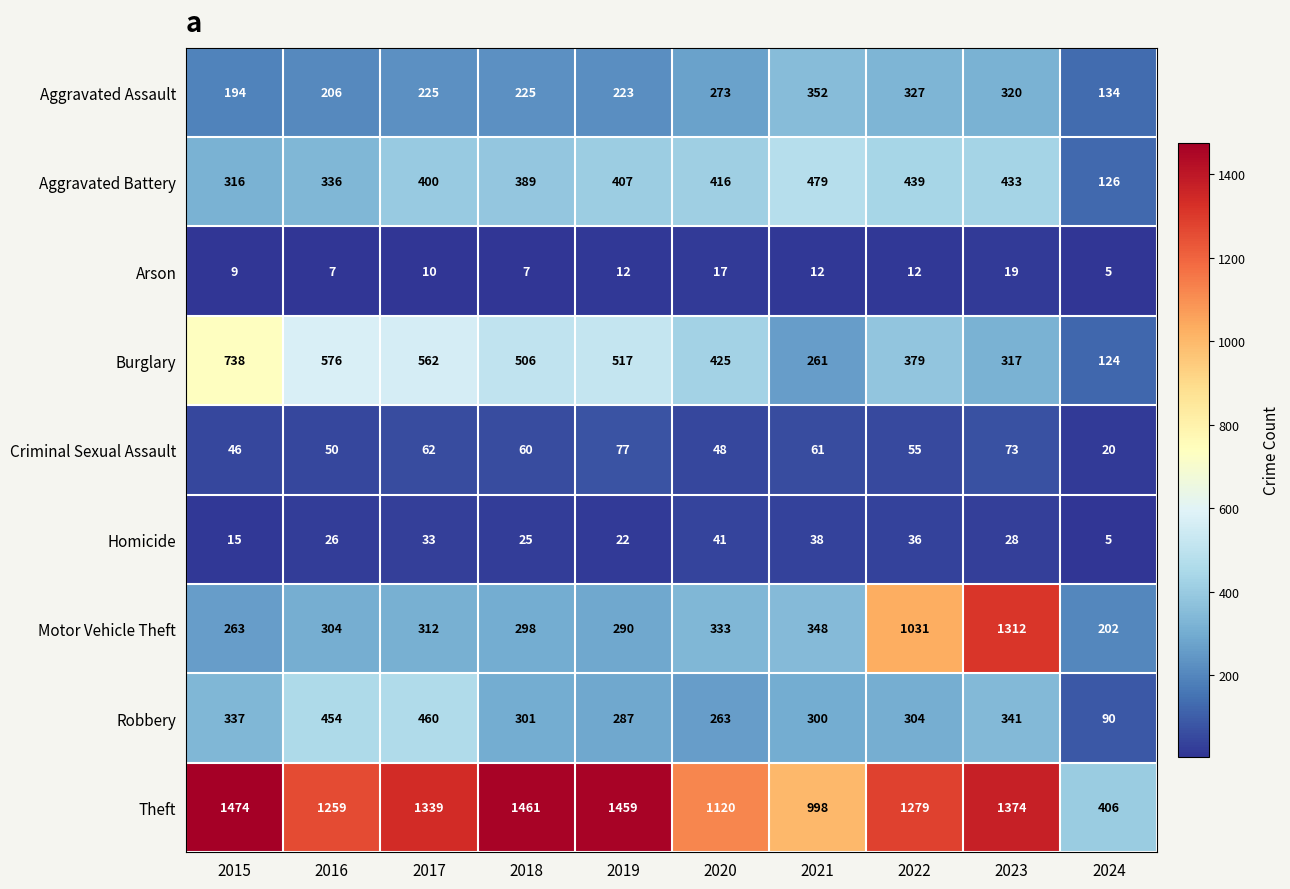

What is the sum of all Homicide values?

269